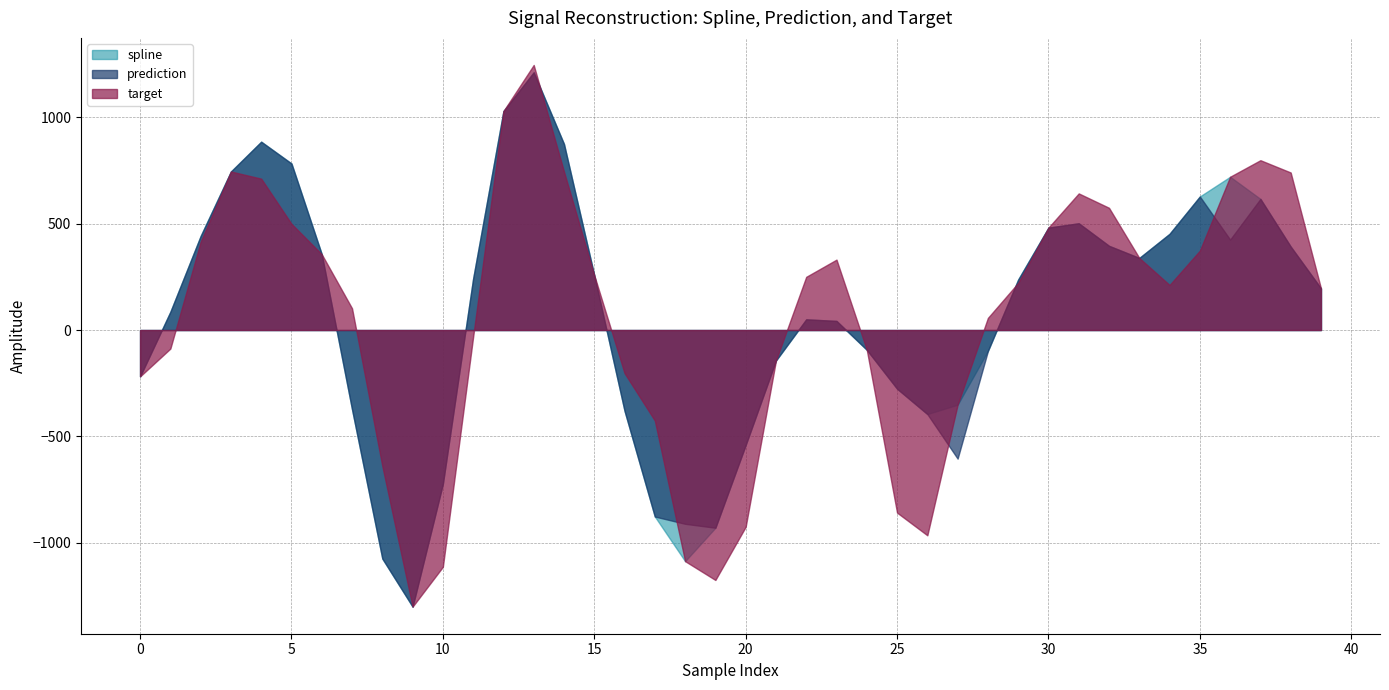

Reading left to right, transcribe all the data shown in this chart.

spline: -217.8	85.7	441.5	744.5	884.4	782.0	355.9	-372.4	-1073.0	-1299.0	-722.2	242.1	1028.1	1210.3	873.7	257.5	-379.3	-875.9	-1085.5	-928.5	-539.9	-143.1	50.2	42.8	-92.7	-275.5	-394.6	-350.5	-98.3	237.1	481.0	501.4	395.5	338.5	451.9	627.3	719.9	615.8	392.0	195.7
prediction: -217.8	85.7	441.5	744.5	884.4	782.0	355.9	-372.4	-1073.0	-1299.0	-722.2	242.1	1028.1	1210.3	873.7	257.5	-379.3	-875.9	-910.0	-928.5	-539.9	-143.1	50.2	42.8	-92.7	-275.5	-394.6	-603.9	-98.3	237.1	481.0	501.4	395.5	338.5	451.9	627.3	424.7	615.8	392.0	195.7
target: -217.8	-87.1	414.3	744.5	710.9	498.9	355.9	102.1	-638.4	-1299.0	-1112.0	-31.5	1028.1	1244.7	744.1	257.5	-202.5	-425.1	-1085.5	-1173.8	-924.2	-143.1	249.8	330.6	-92.7	-857.5	-964.0	-350.5	56.9	221.4	481.0	641.6	574.0	338.5	211.6	372.8	719.9	797.5	739.8	195.7